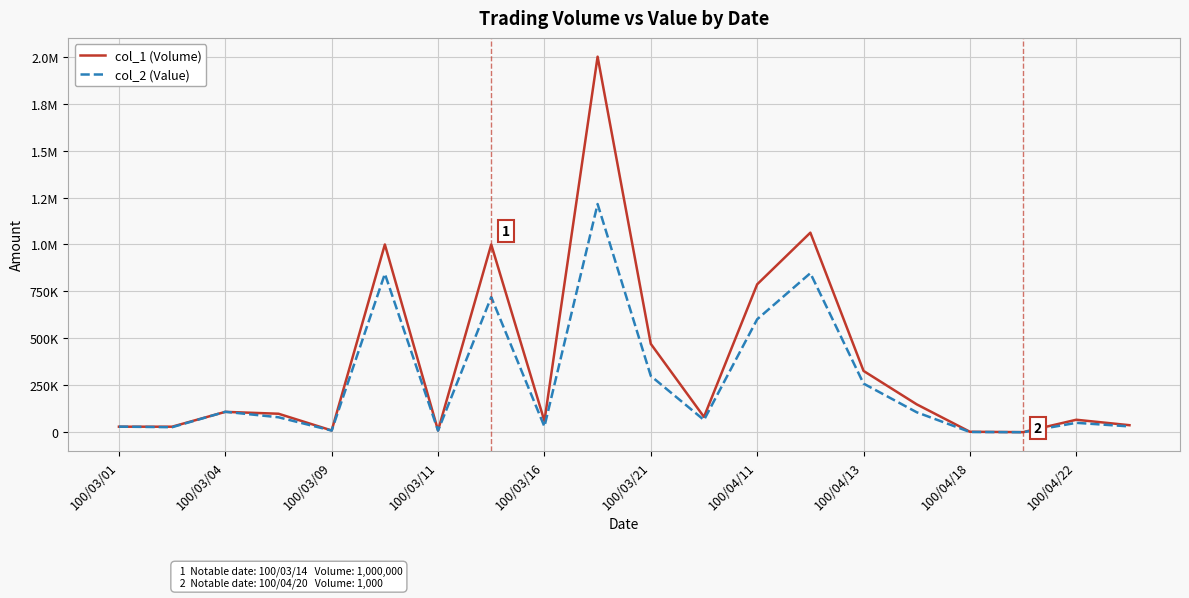

At how many categories does at least one series exceed 413397?

6